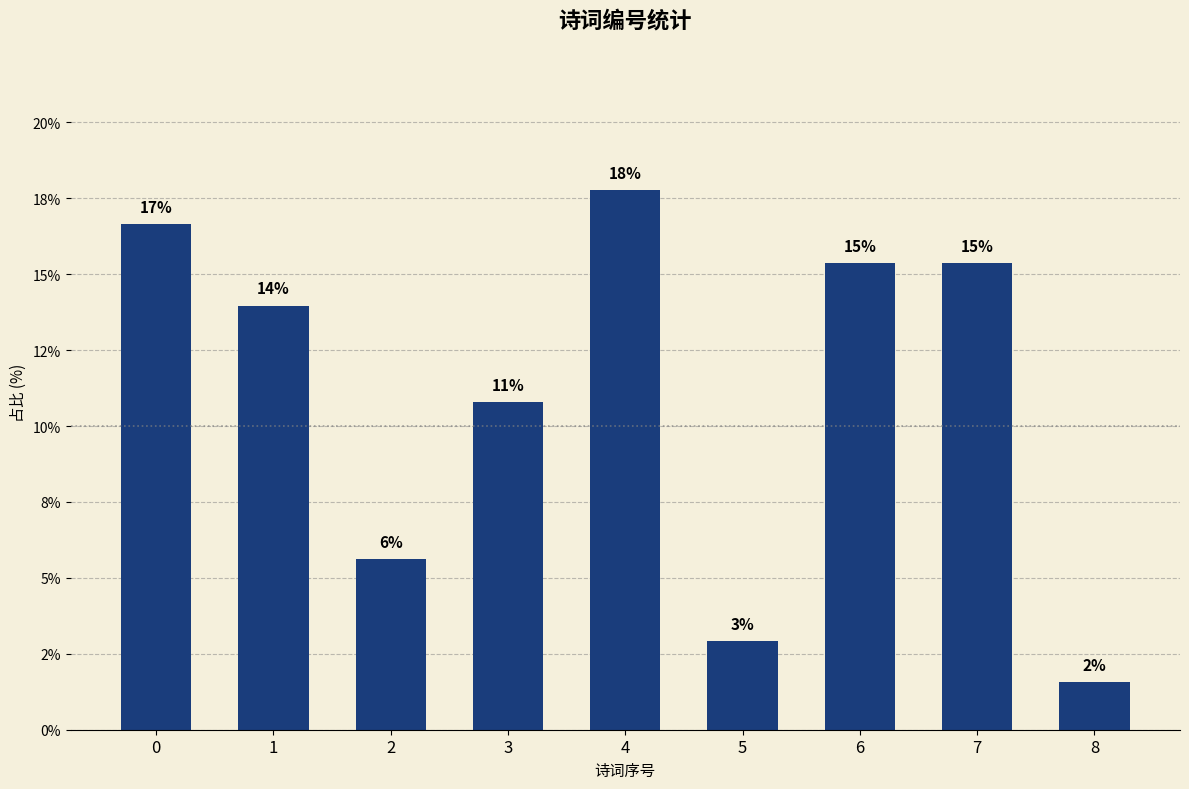

Count the number of values greater than 13.

5